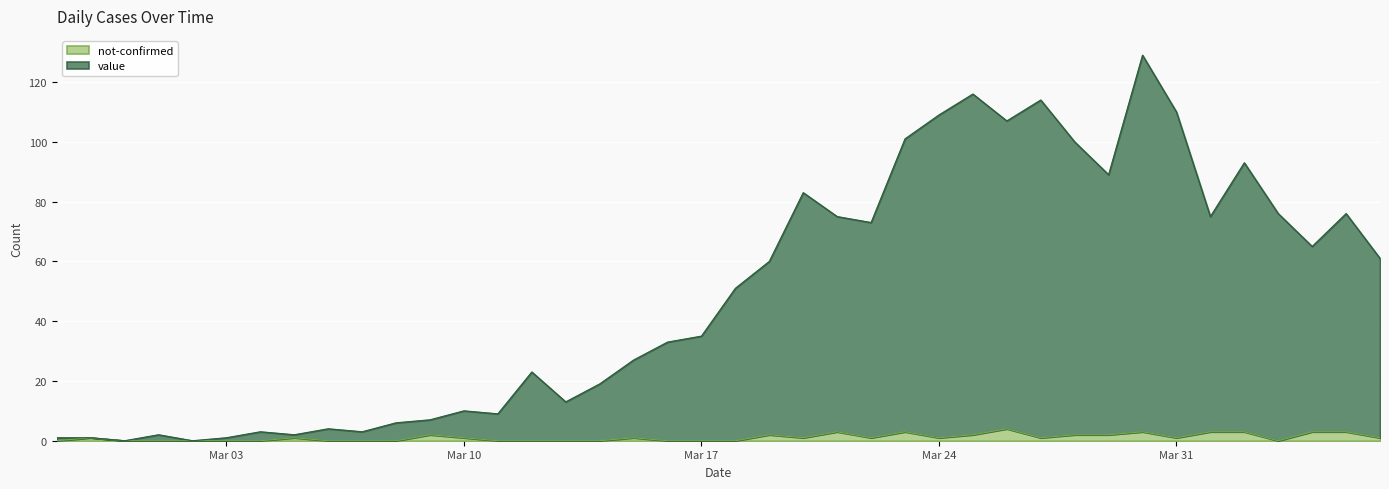

Read the not-confirmed value at Mar 10.

1